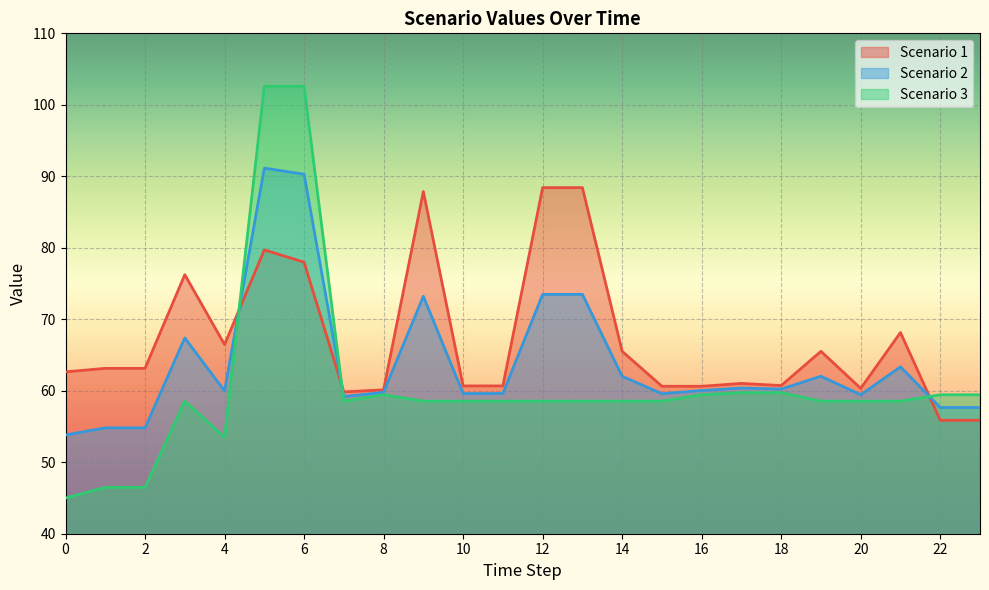

What is the value of the Scenario 3 point at the 13th from the left?

58.5